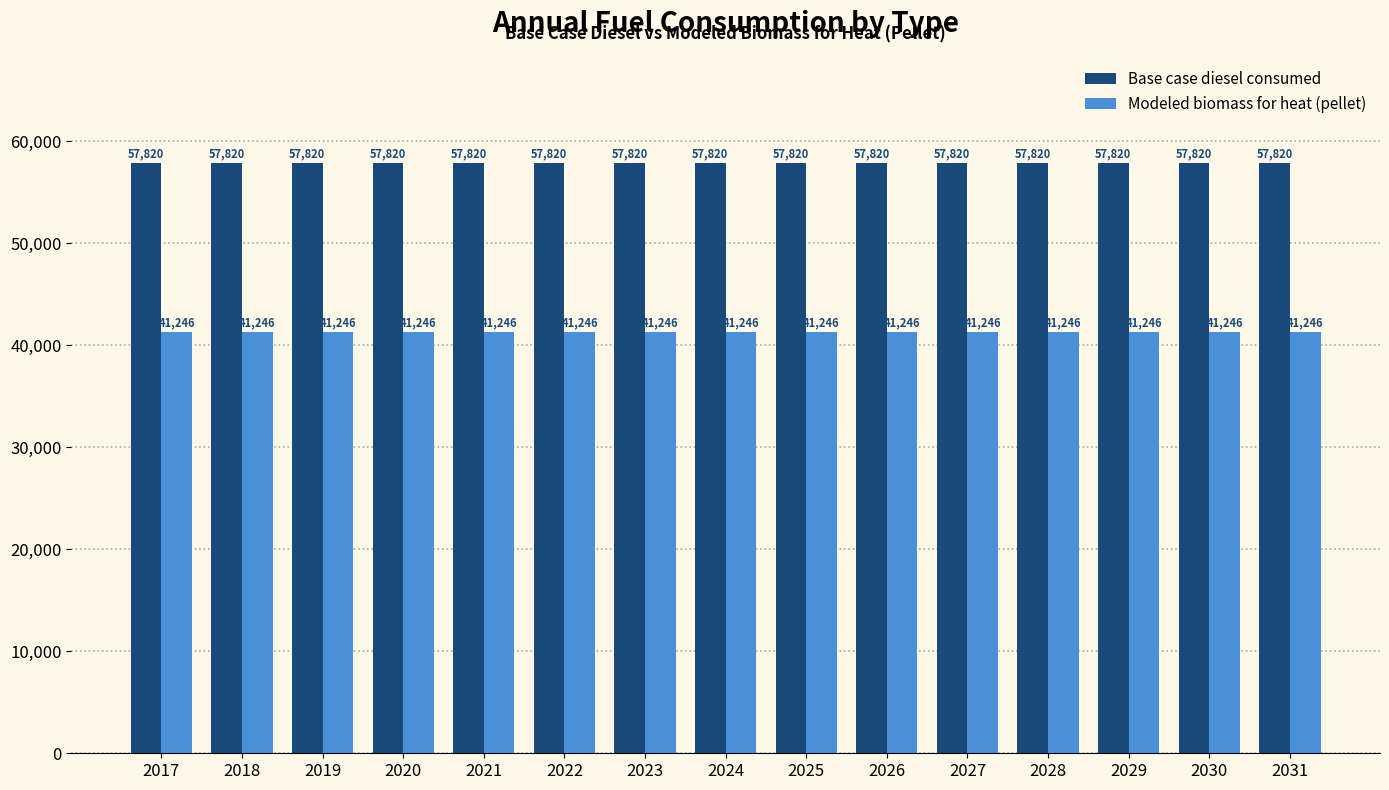

What is the sum of the Modeled biomass for heat (pellet) values at 2019 and 2022?

82492.2